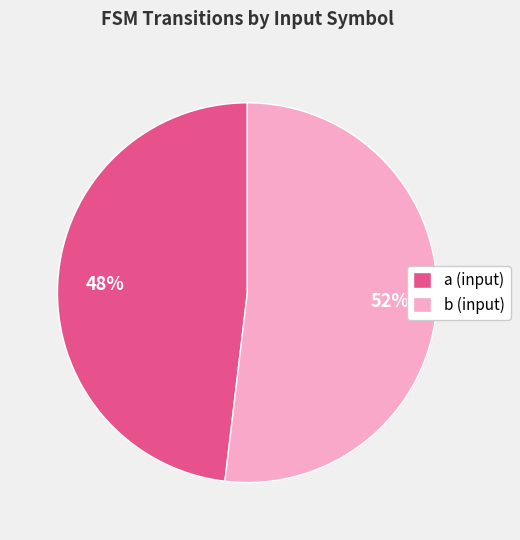

Between b (input) and a (input), which is larger?

b (input)